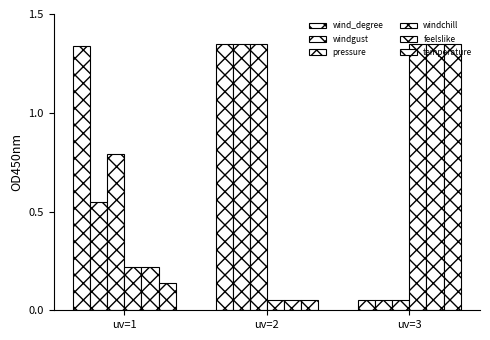

What is the difference between the windgust values at uv=1 and uv=2?

0.8